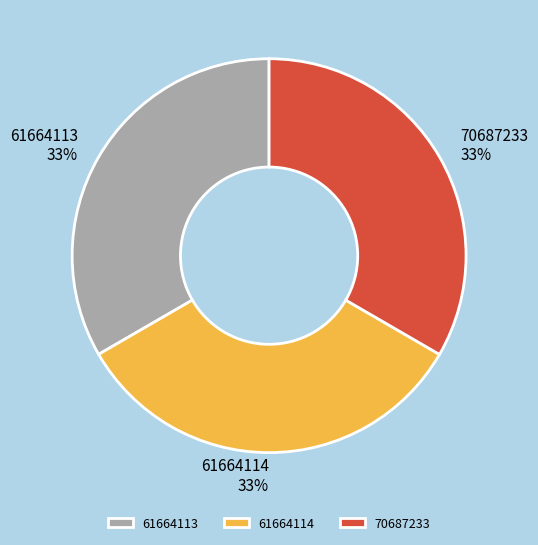

To the nearest percent, what portion does 61664113 represent?

33%